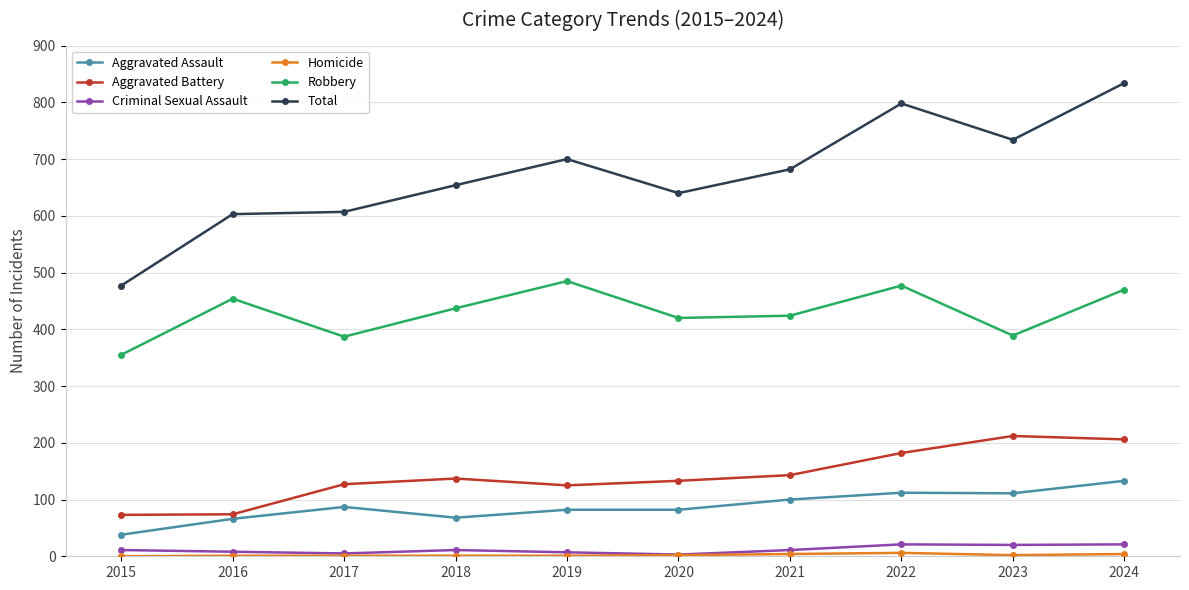

What is the difference between the second highest and second lowest values in the Total series?

195